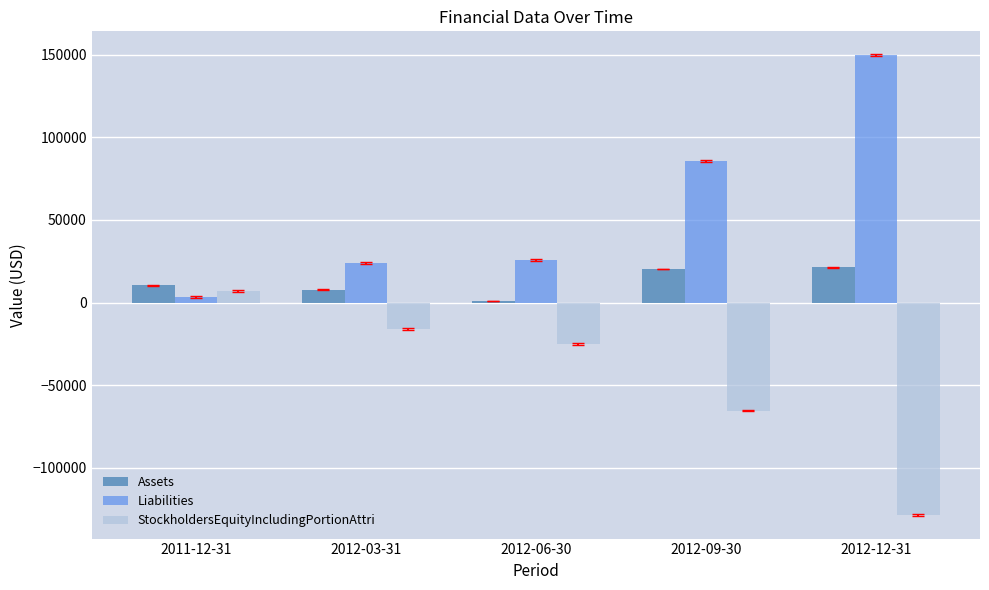

Which category has the highest value in the Liabilities series?

2012-12-31